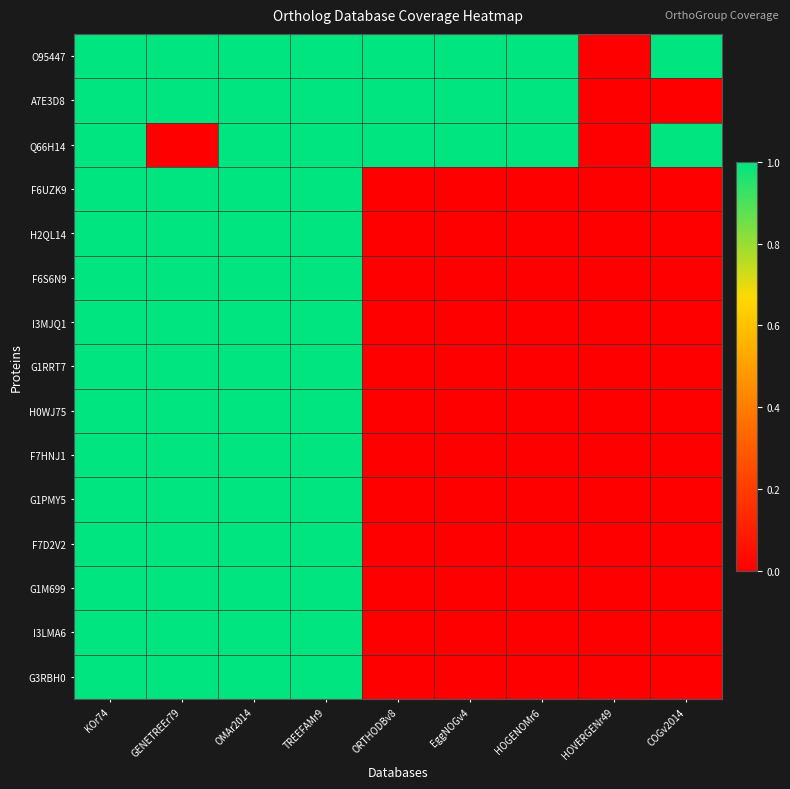

What is the maximum value shown in the chart?

1